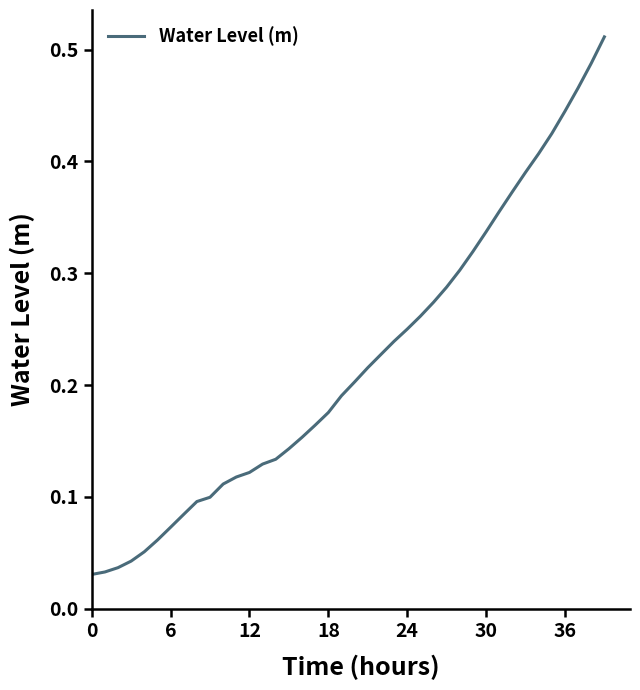

The chart shows a value of 0.2 at 12. True or false?

False